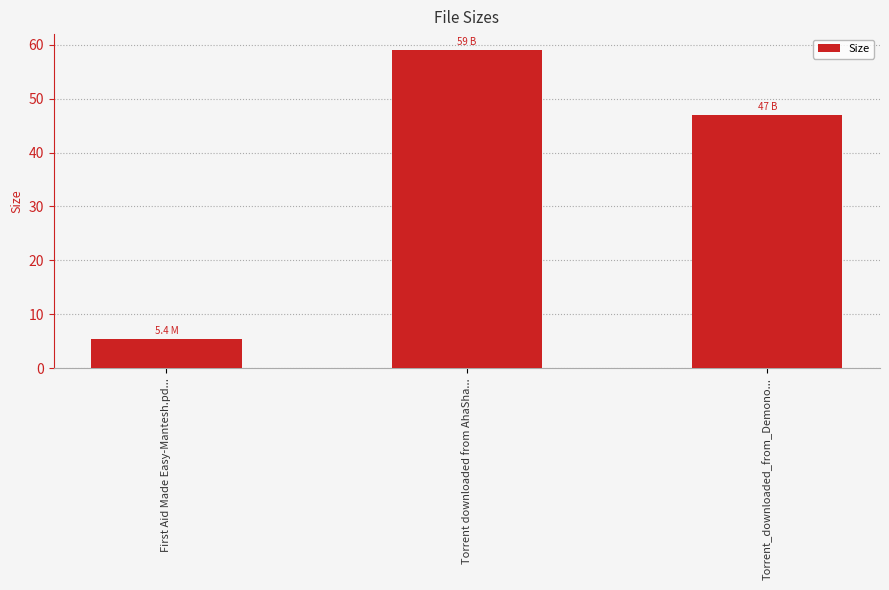

What is the value of the 2nd bar from the left?

59.0